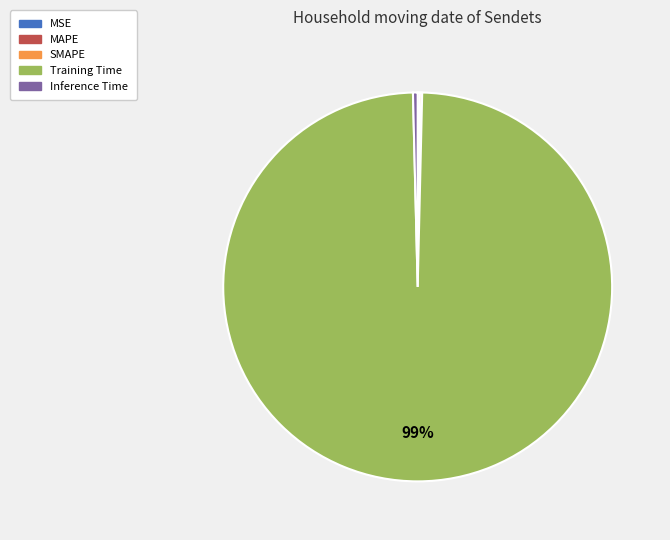

What is the majority slice?

Training Time